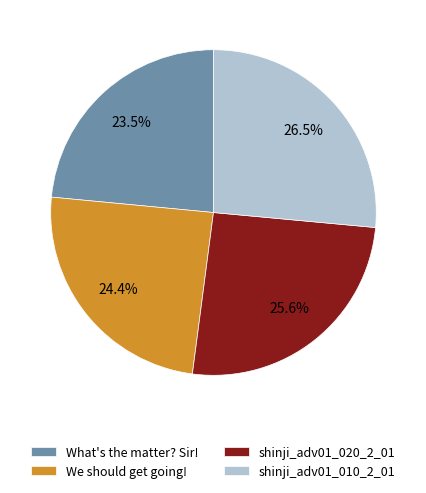

What is the total percentage of shinji_adv01_020_2_01 and What's the matter? Sir!?

49.1%